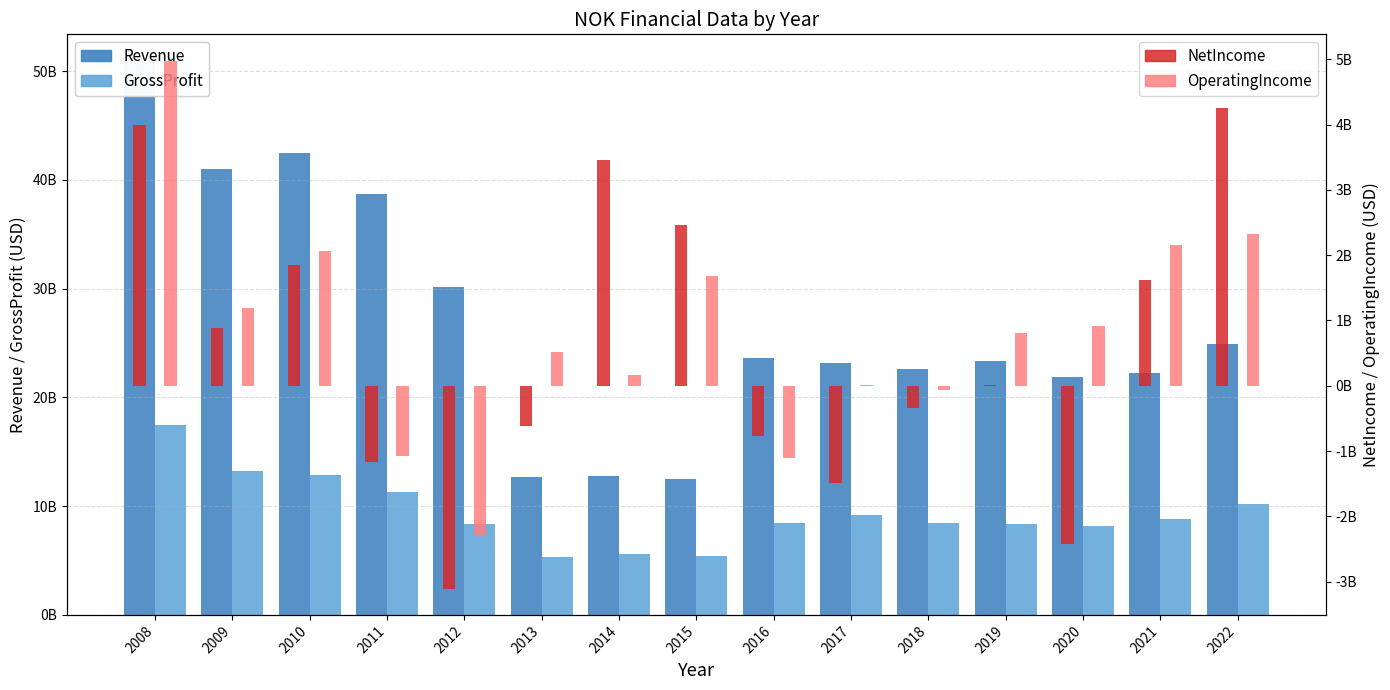

Is the value of OperatingIncome at 2009 greater than the value of GrossProfit at 2015?

No